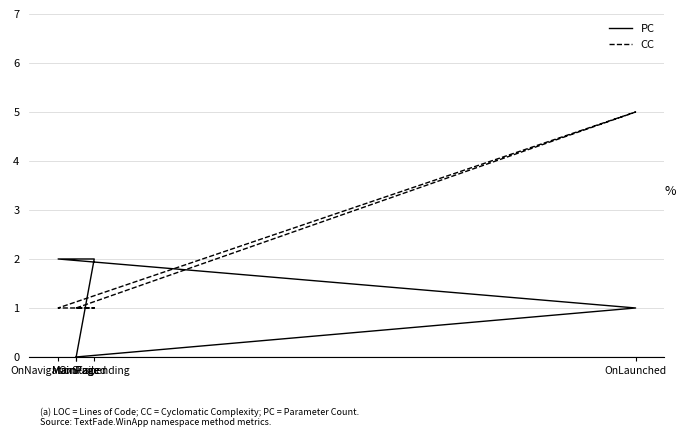

What are all the series names shown in the legend?

PC, CC